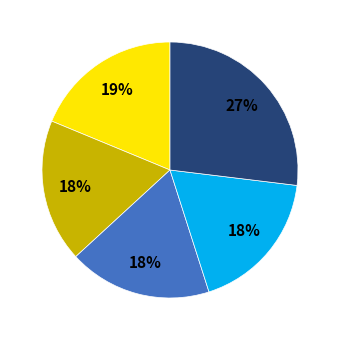

To the nearest percent, what is the average slice percentage?

20%